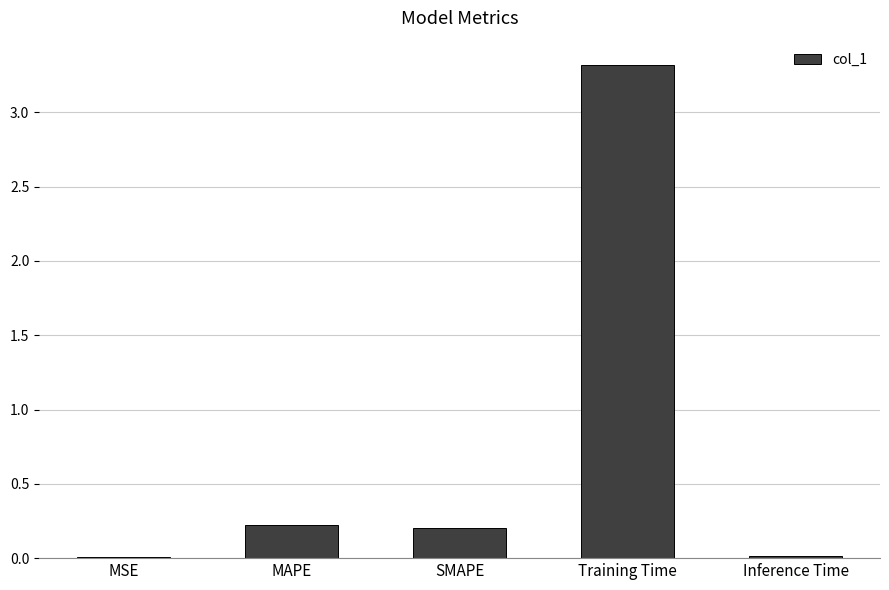

The chart shows a value of 0.4 at MAPE. True or false?

False